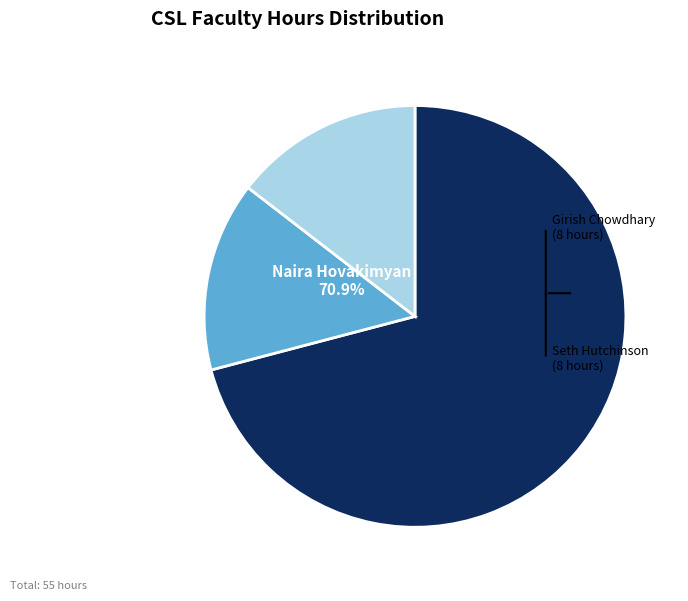

How many slices are in this pie chart?

3